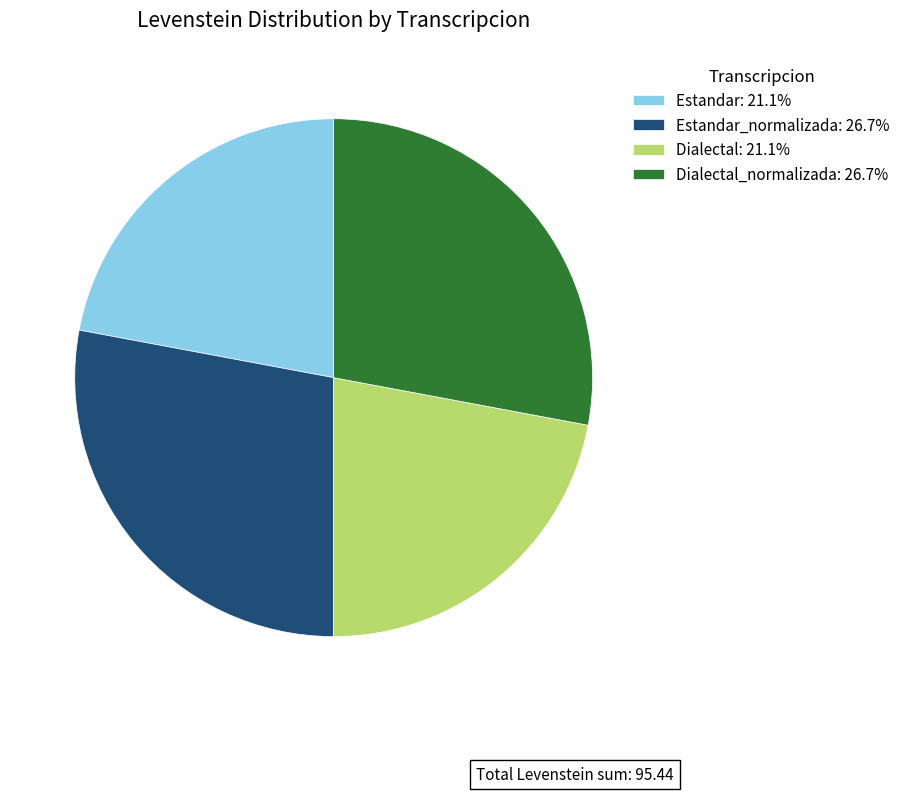

Combined, do Dialectal: 21.1% and Estandar: 21.1% account for over 50%?

No